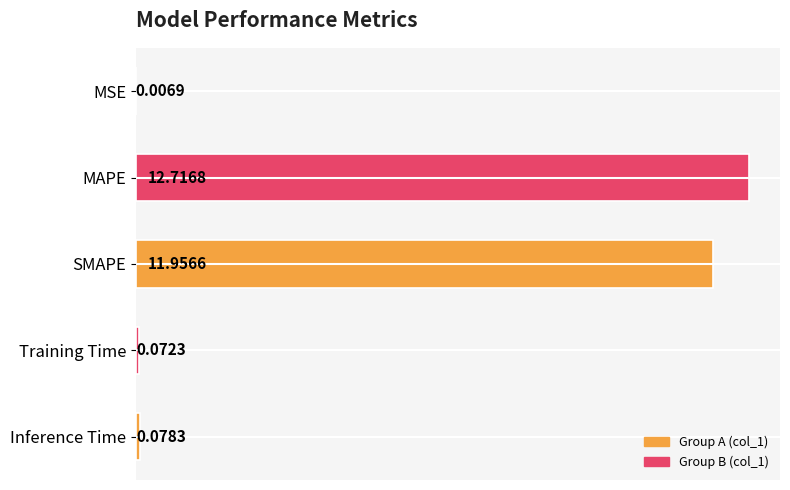

Which category has the highest value across all series?

MAPE